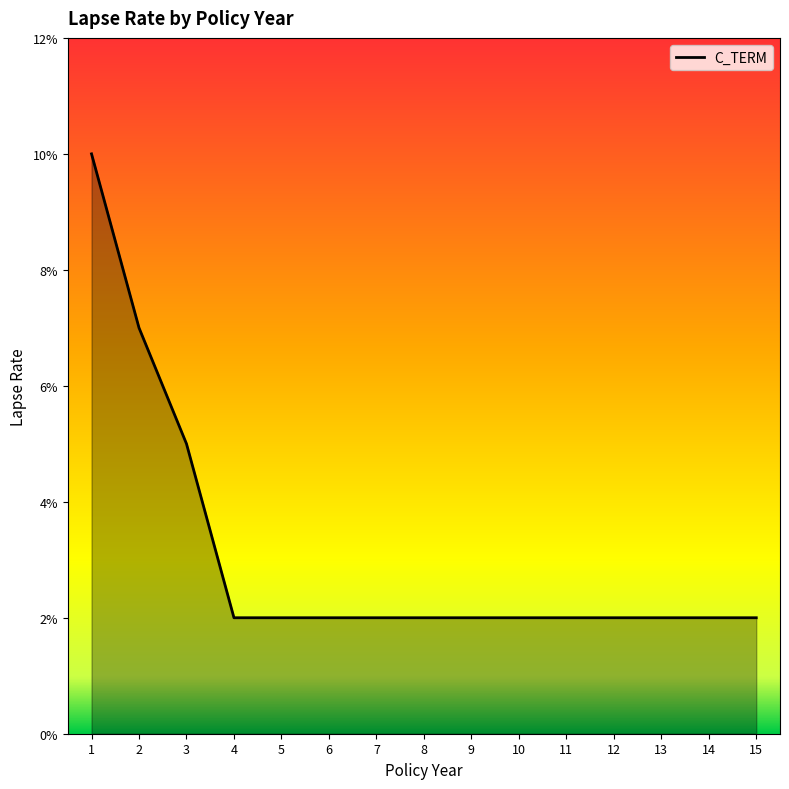

Does the chart have visible grid lines?

No